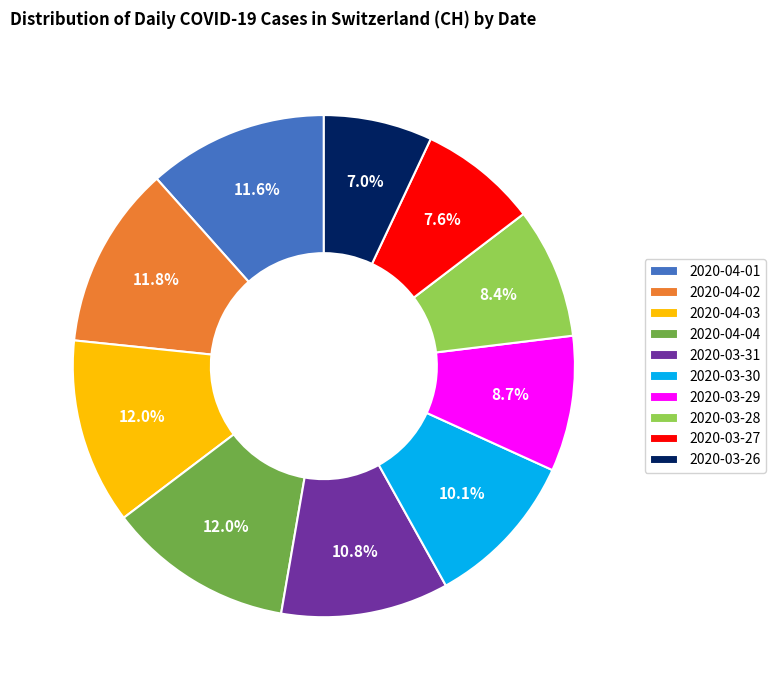

Count the number of slices in the pie.

10